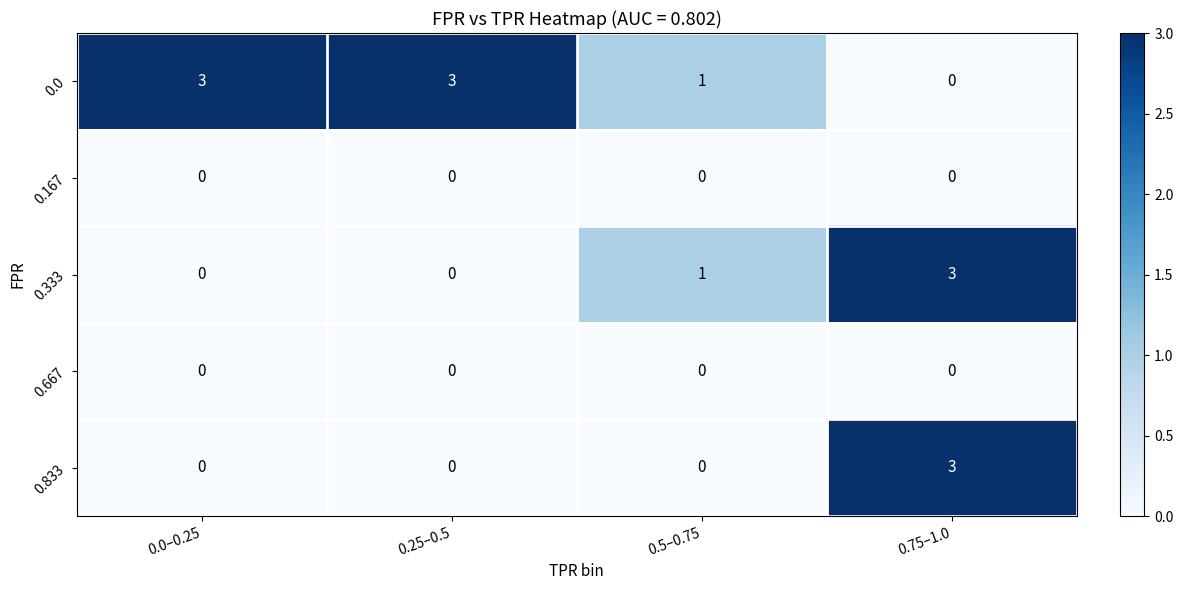

Reading right to left, transcribe all the data shown in this chart.

0.0: 0	1	3	3
0.167: 0	0	0	0
0.333: 3	1	0	0
0.667: 0	0	0	0
0.833: 3	0	0	0